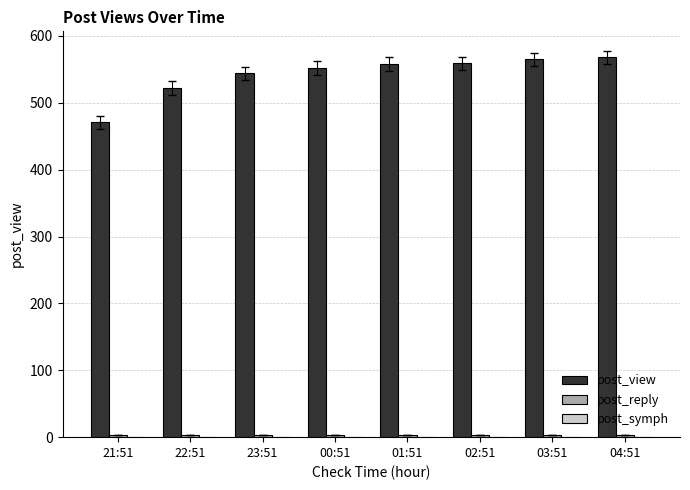

How many distinct data groups are displayed?

2